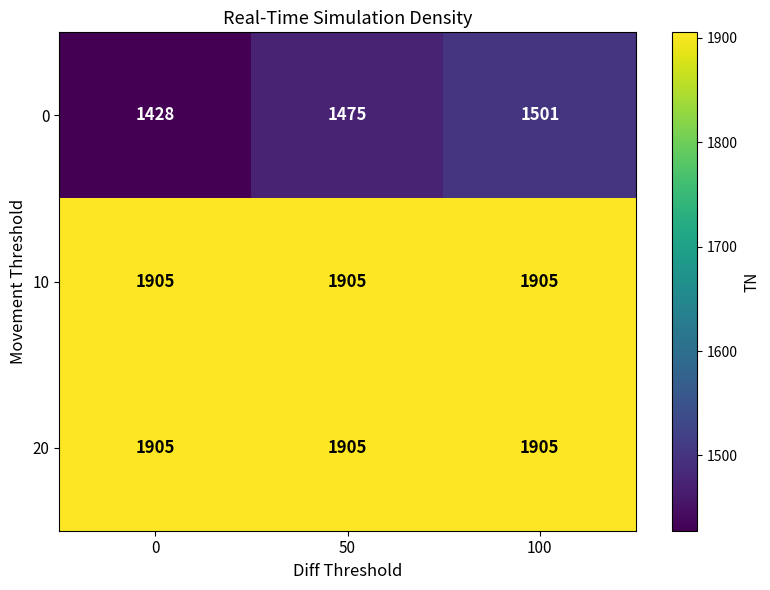

List the labels in order of 0 value, smallest first.

0, 50, 100